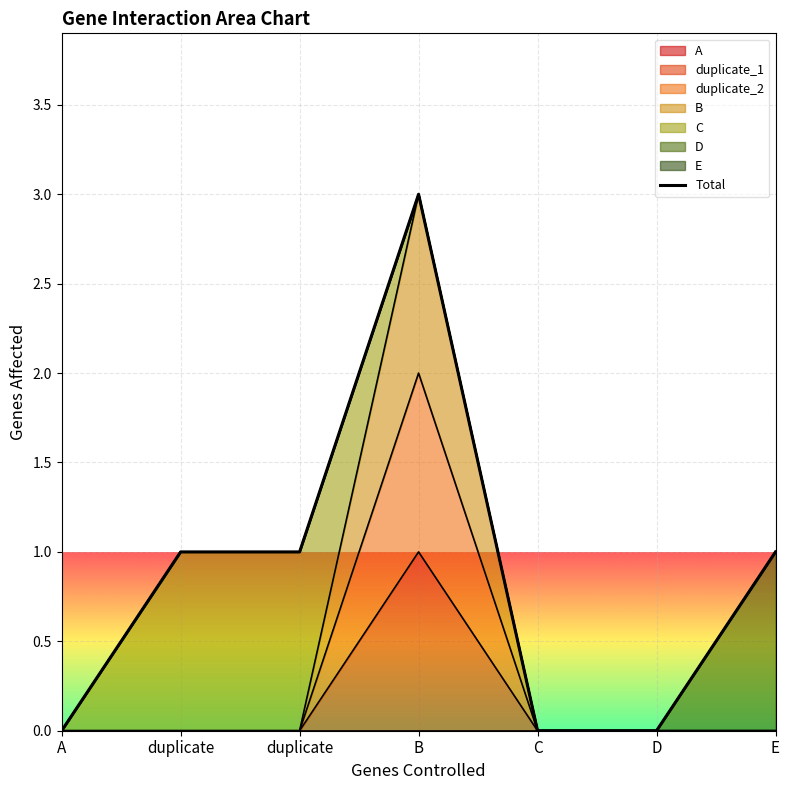

What is the maximum value shown in the chart?

3